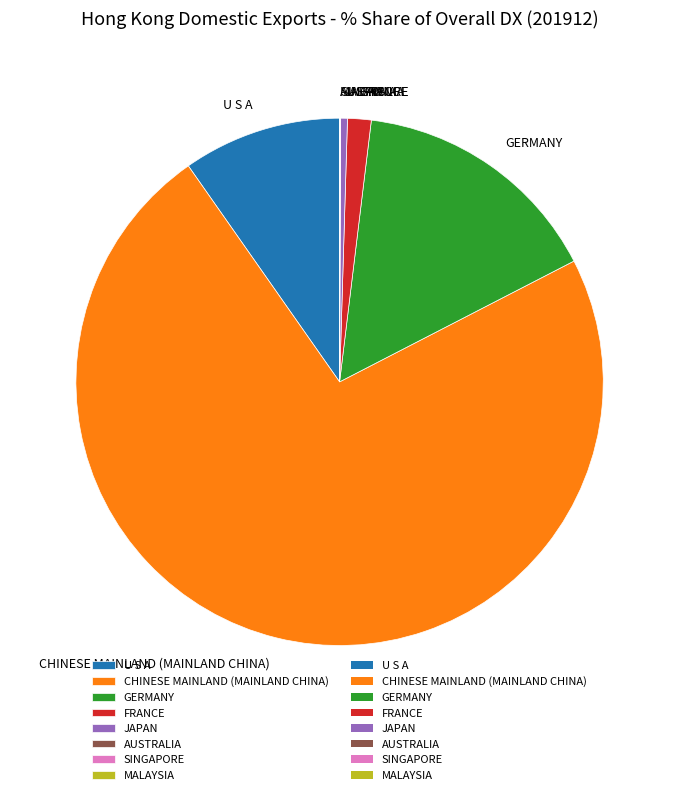

Which category has the biggest portion of the pie?

CHINESE MAINLAND (MAINLAND CHINA)